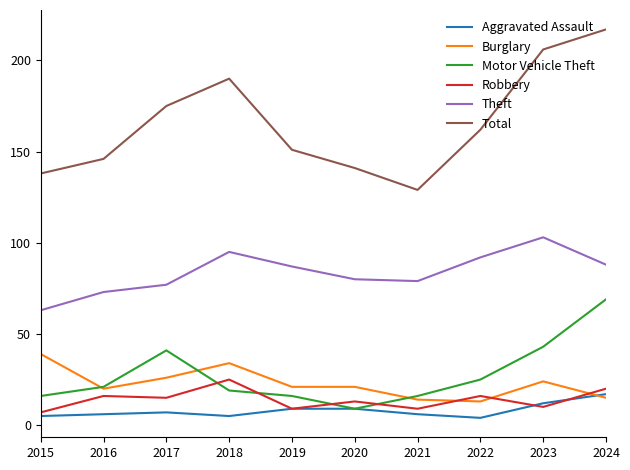

What is the difference between the maximum and second lowest values in the Motor Vehicle Theft series?

53